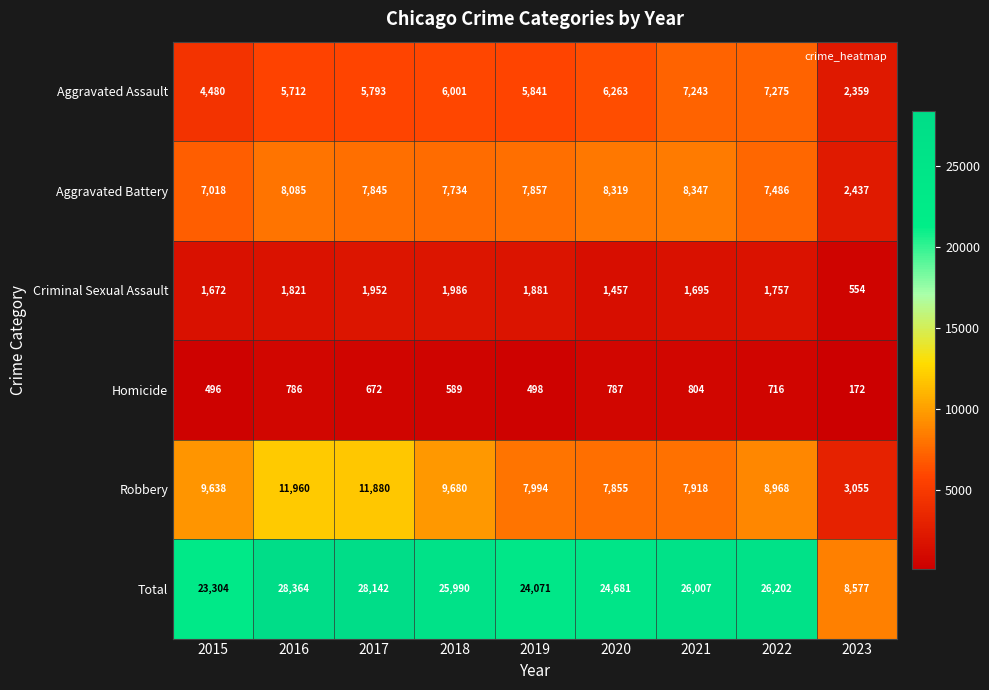

What is the maximum value shown in the chart?

28364